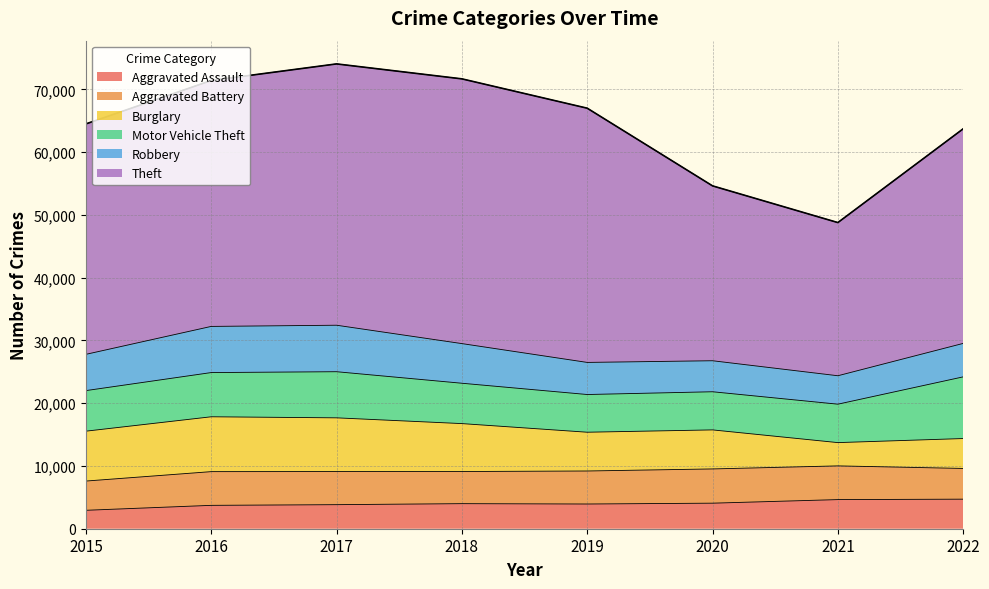

Reading left to right, extract all data points from this chart.

Aggravated Assault: 2015=2936	2016=3724	2017=3833	2018=3994	2019=3938	2020=4070	2021=4640	2022=4708
Aggravated Battery: 2015=4659	2016=5371	2017=5273	2018=5120	2019=5259	2020=5456	2021=5372	2022=4896
Burglary: 2015=7947	2016=8740	2017=8560	2018=7635	2019=6178	2020=6219	2021=3708	2022=4764
Motor Vehicle Theft: 2015=6463	2016=7044	2017=7349	2018=6429	2019=6006	2020=6077	2021=6122	2022=9827
Robbery: 2015=5778	2016=7353	2017=7406	2018=6317	2019=5115	2020=4941	2021=4530	2022=5330
Theft: 2015=36712	2016=39180	2017=41633	2018=42177	2019=40503	2020=27860	2021=24405	2022=34189